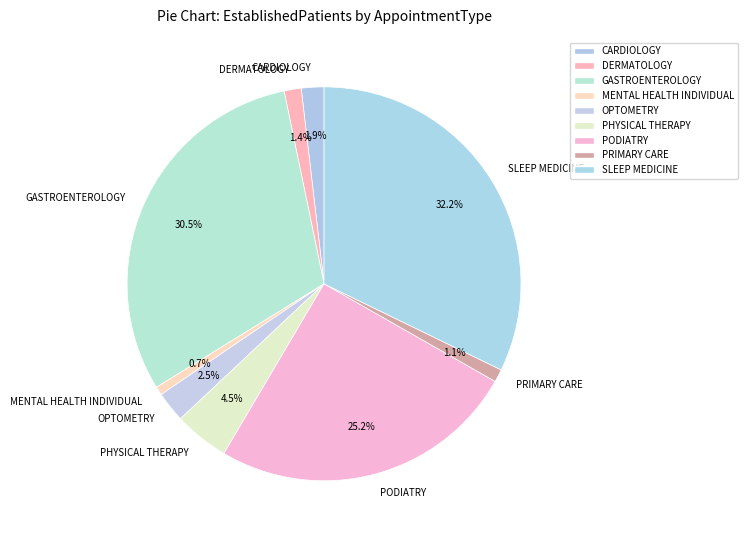

How much of the chart is everything except PODIATRY?

74.8%